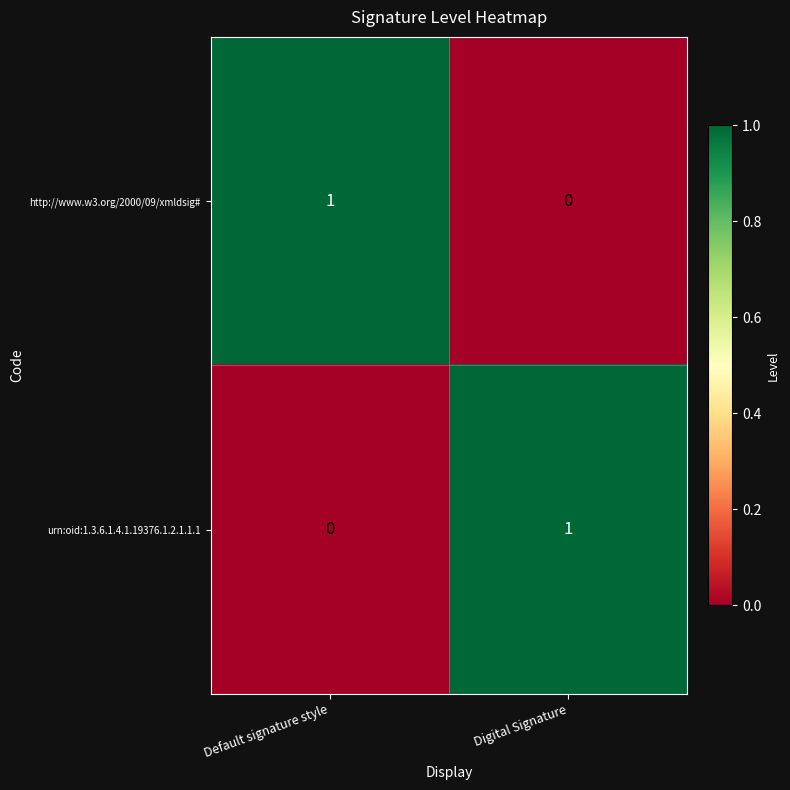

At Digital Signature, list the series in order from smallest to largest.

http://www.w3.org/2000/09/xmldsig#, urn:oid:1.3.6.1.4.1.19376.1.2.1.1.1